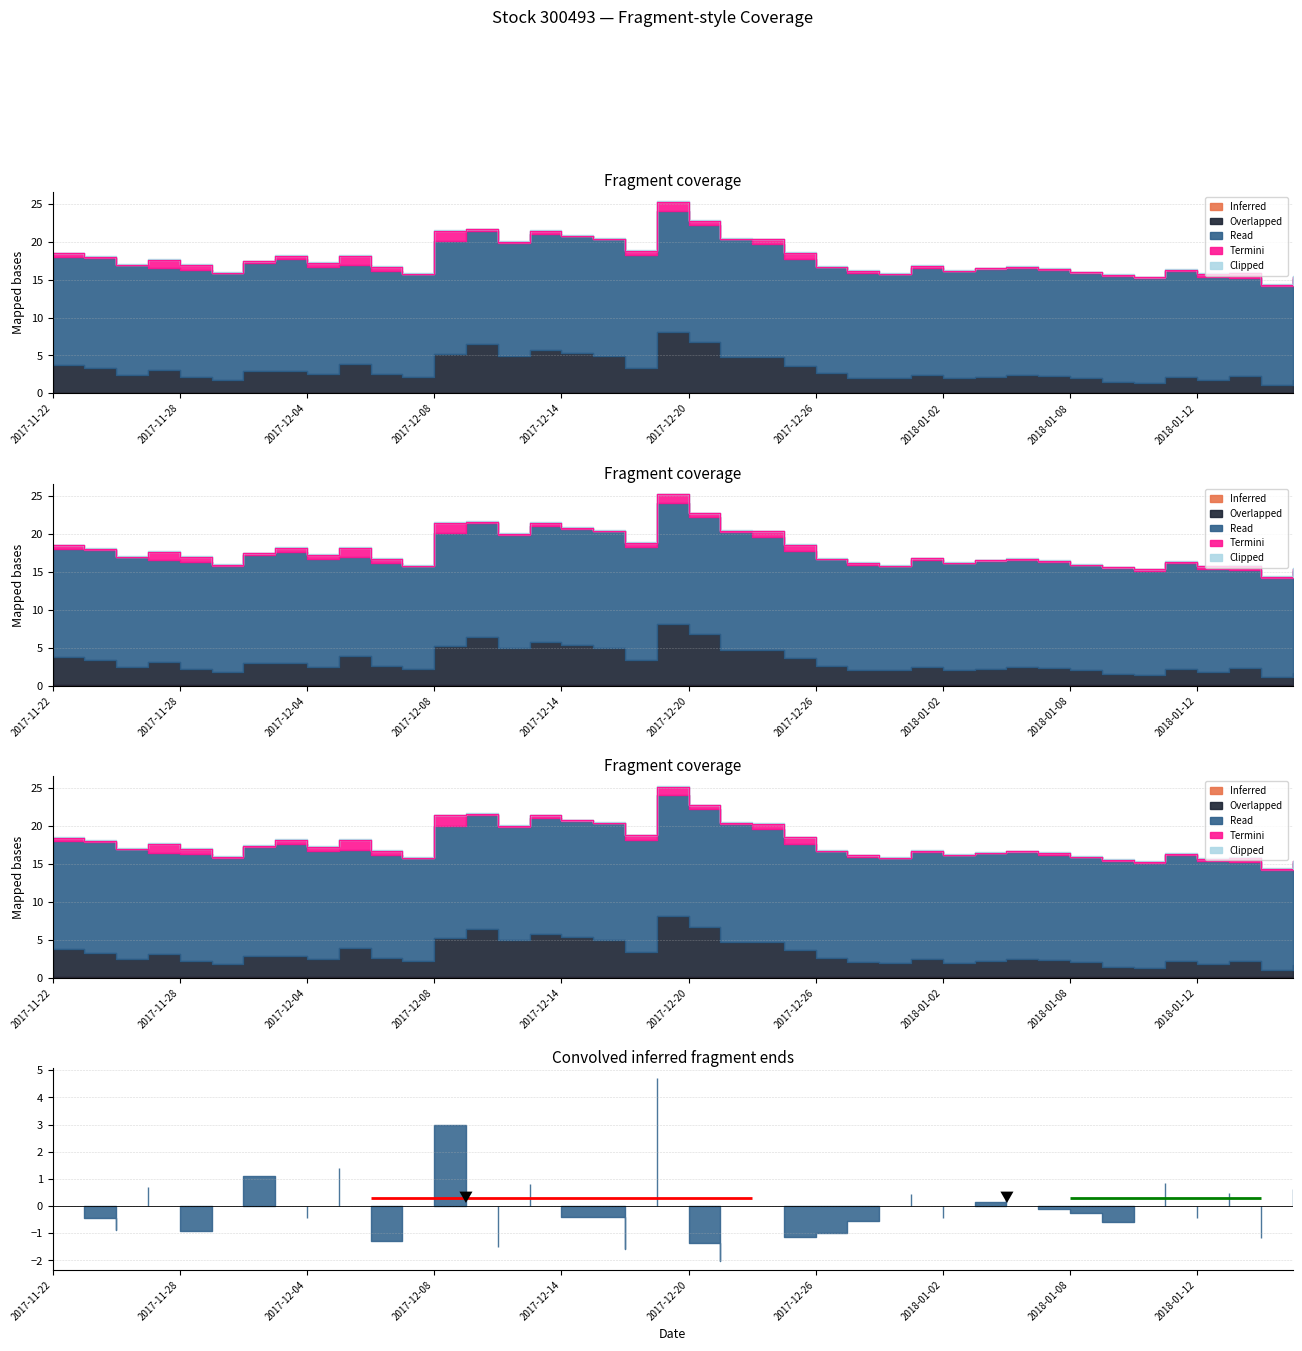

How many lines are shown in the chart?

5